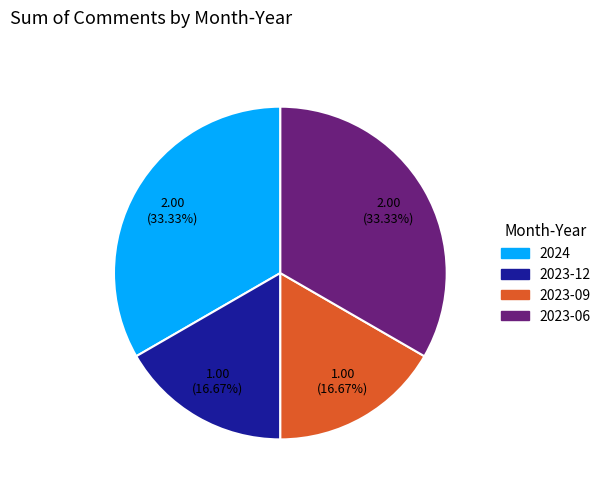

What percentage is the 2023-12 slice, to the nearest percent?

17%